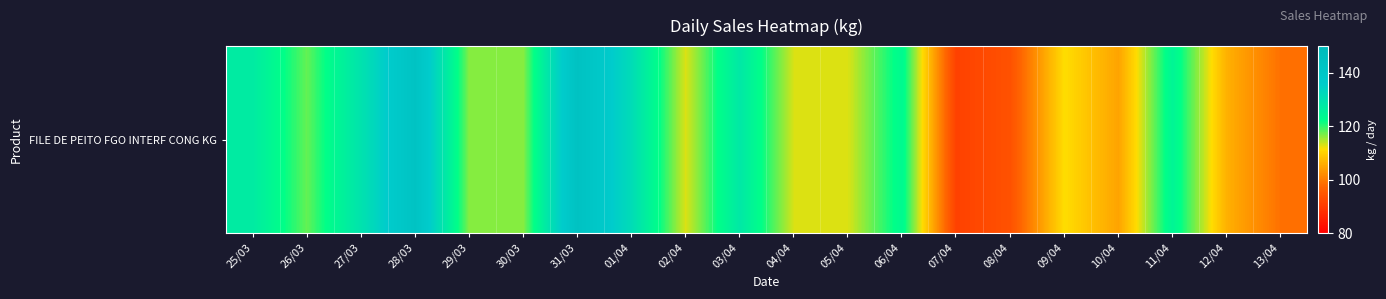

What is the difference between the values at 28/03 and 04/04?

29.8